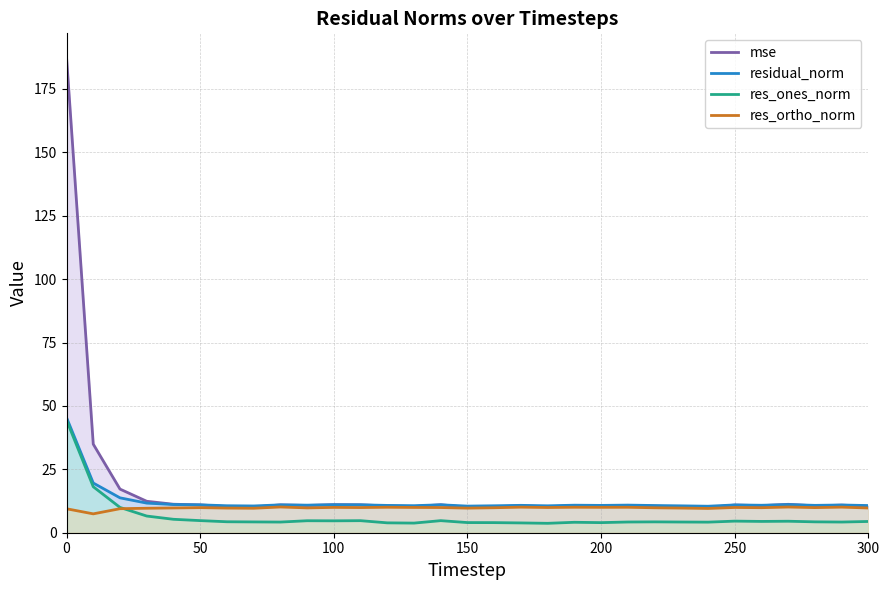

What is the difference between the maximum and minimum values in the mse series?

177.6